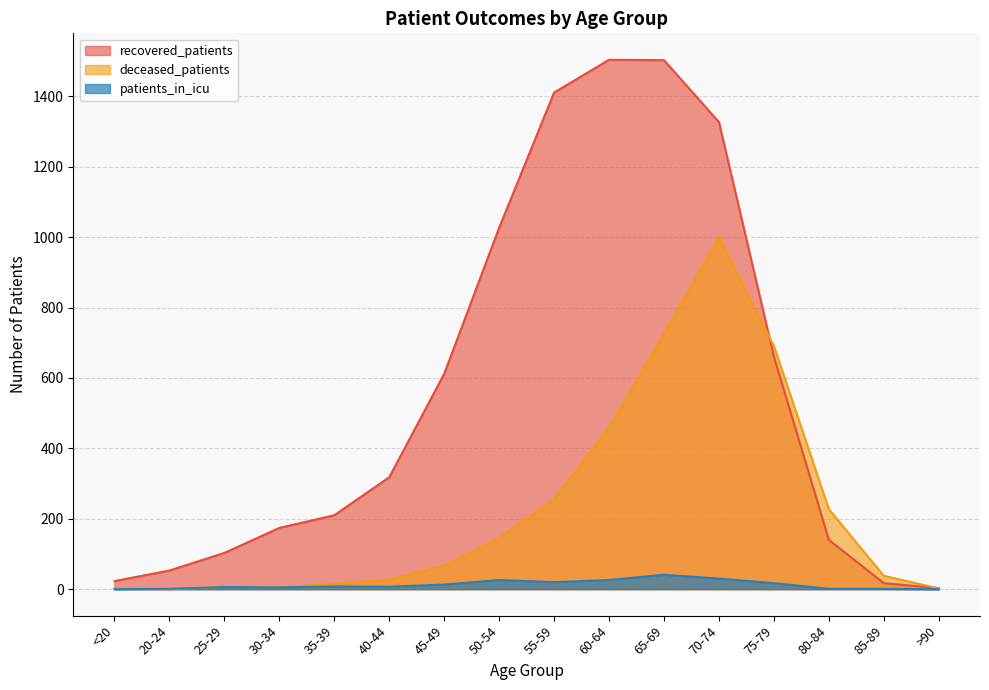

True or false: deceased_patients has a value of 16 at 85-89.

False